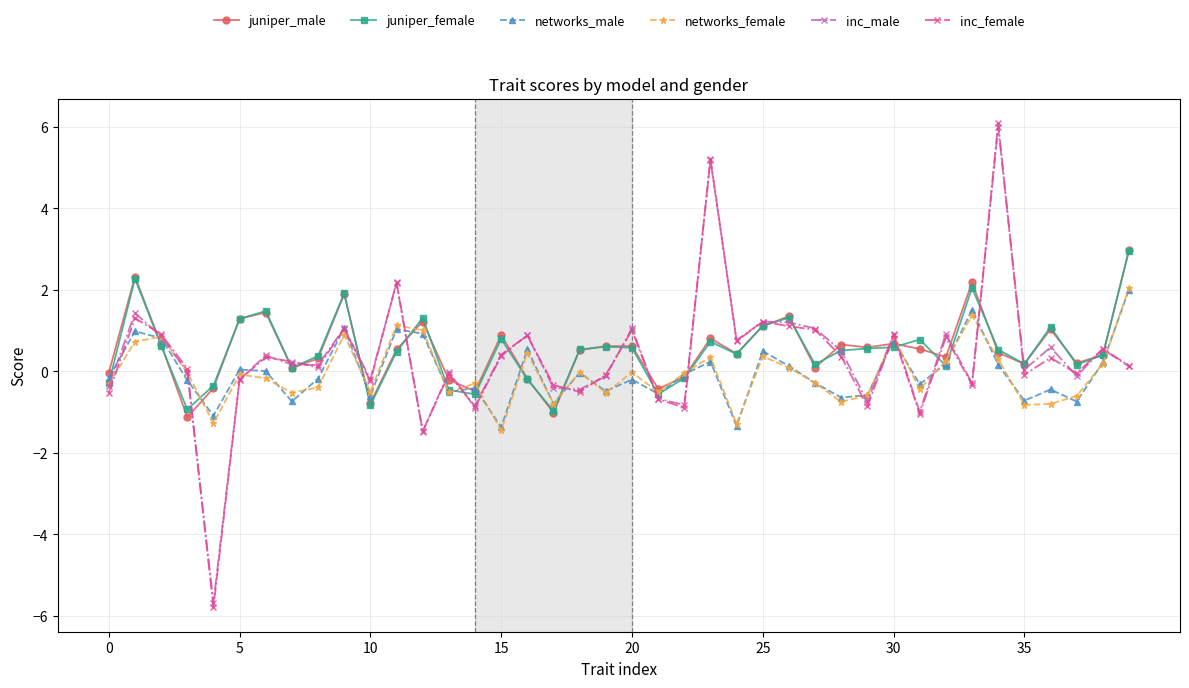

Count the number of data series in this chart.

6